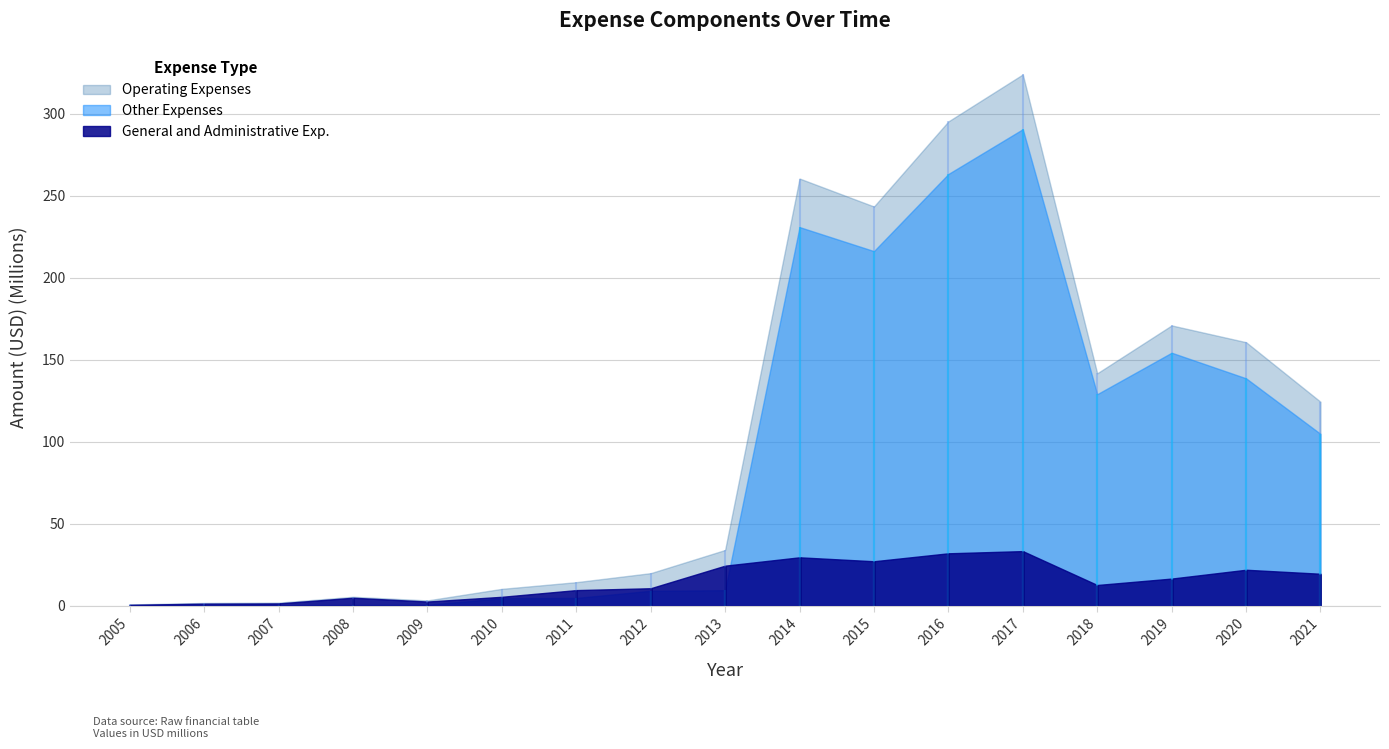

Reading left to right, extract all data points from this chart.

General and Administrative Exp.: 2005=666375	2006=1348486	2007=1495468	2008=4949797	2009=2637031	2010=5530487	2011=9609982	2012=10752675	2013=24512214	2014=29596000	2015=27193000	2016=32042000	2017=33380000	2018=12729000	2019=16637000	2020=22016000	2021=19581000
Other Expenses: 2005=205330	2006=392908	2007=422676	2008=553433	2009=652003	2010=4654636	2011=4832965	2012=9196776	2013=9560450	2014=230877000	2015=216225000	2016=263230000	2017=290545000	2018=129016000	2019=154303000	2020=138703000	2021=104849000
Operating Expenses: 2005=871705	2006=1771630	2007=1975145	2008=5537143	2009=3325295	2010=10375412	2011=14442947	2012=19949451	2013=34072664	2014=260473000	2015=243418000	2016=295272000	2017=323925000	2018=141745000	2019=170940000	2020=160719000	2021=124430000